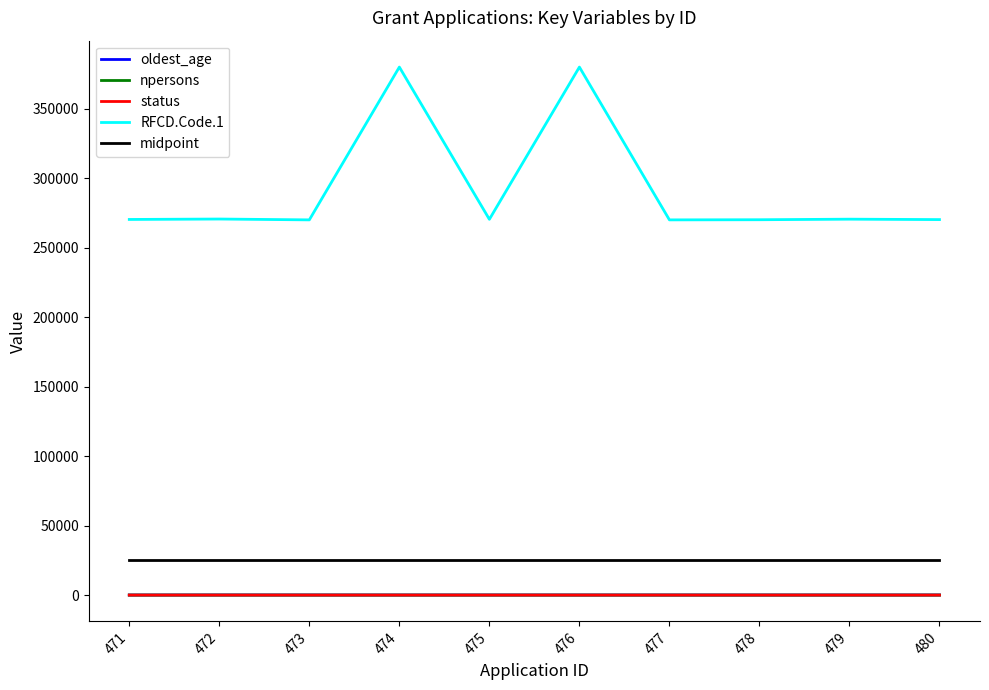

What value does the oldest_age series have at 476?

43.0